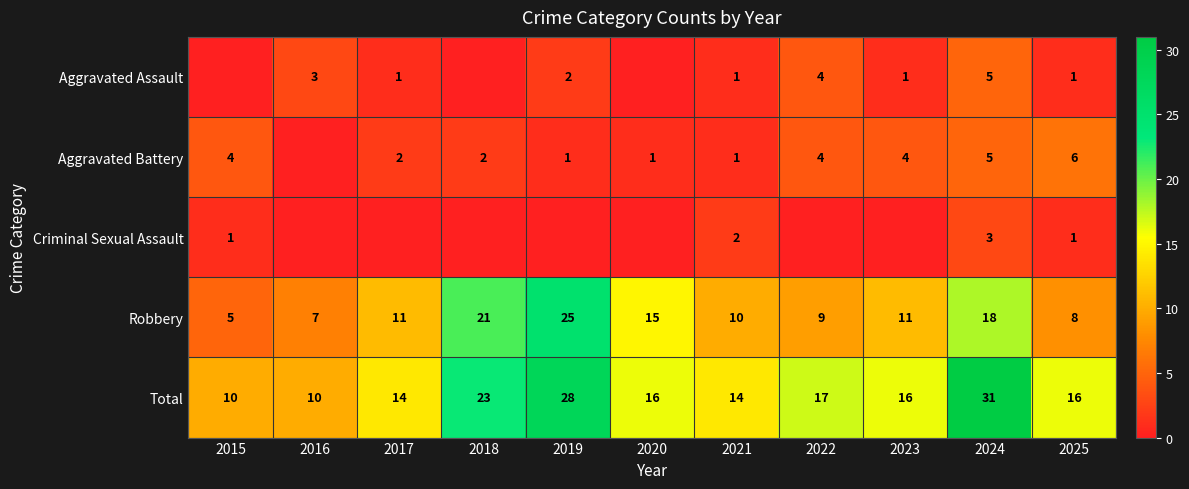

What is the maximum value shown in the chart?

31